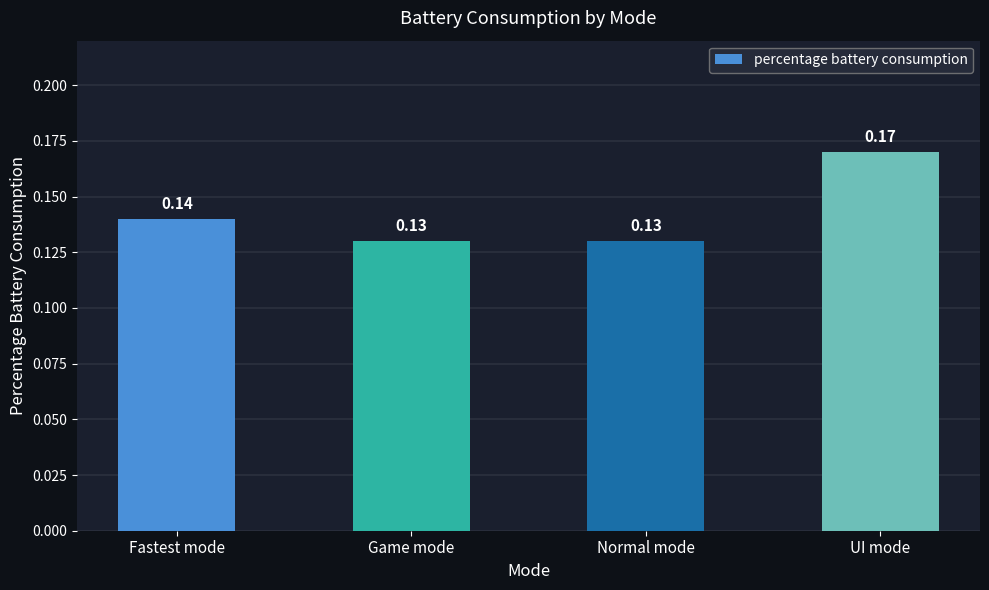

Does the chart contain any negative values?

No